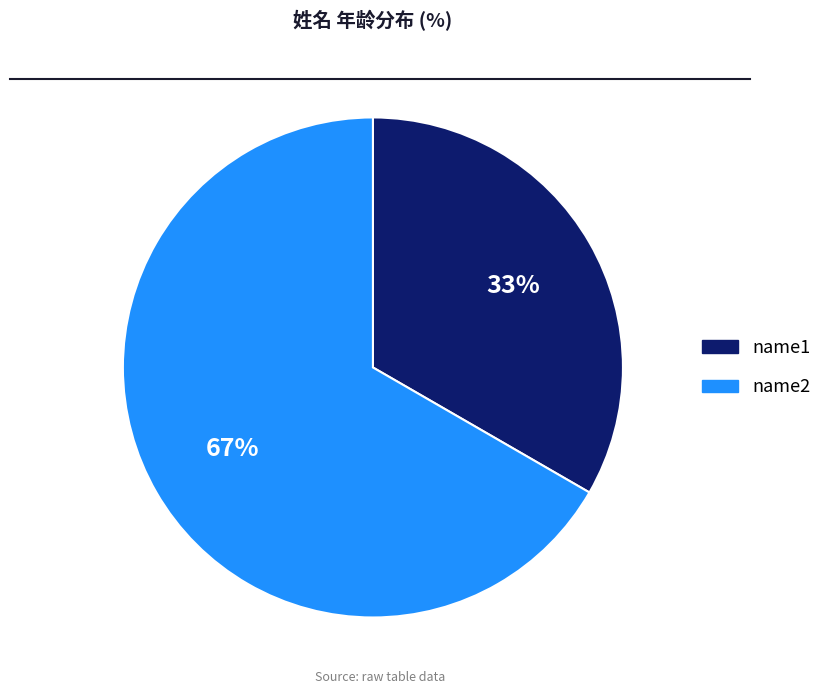

To the nearest percent, what portion does name1 represent?

33%